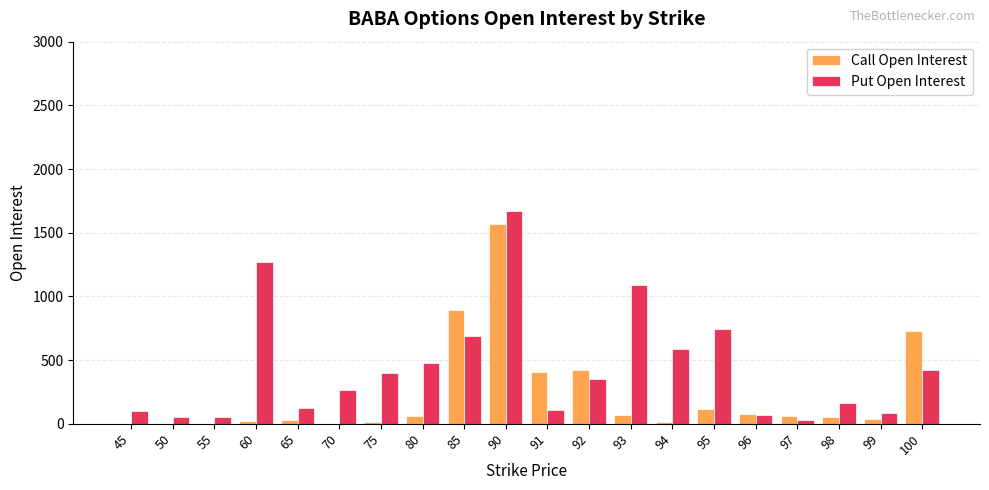

Between 98 and 100, which series saw the biggest shift?

Call Open Interest